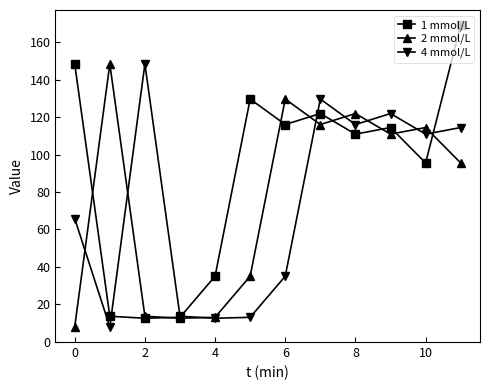

What is the lowest value of the 1 mmol/L series?

12.5